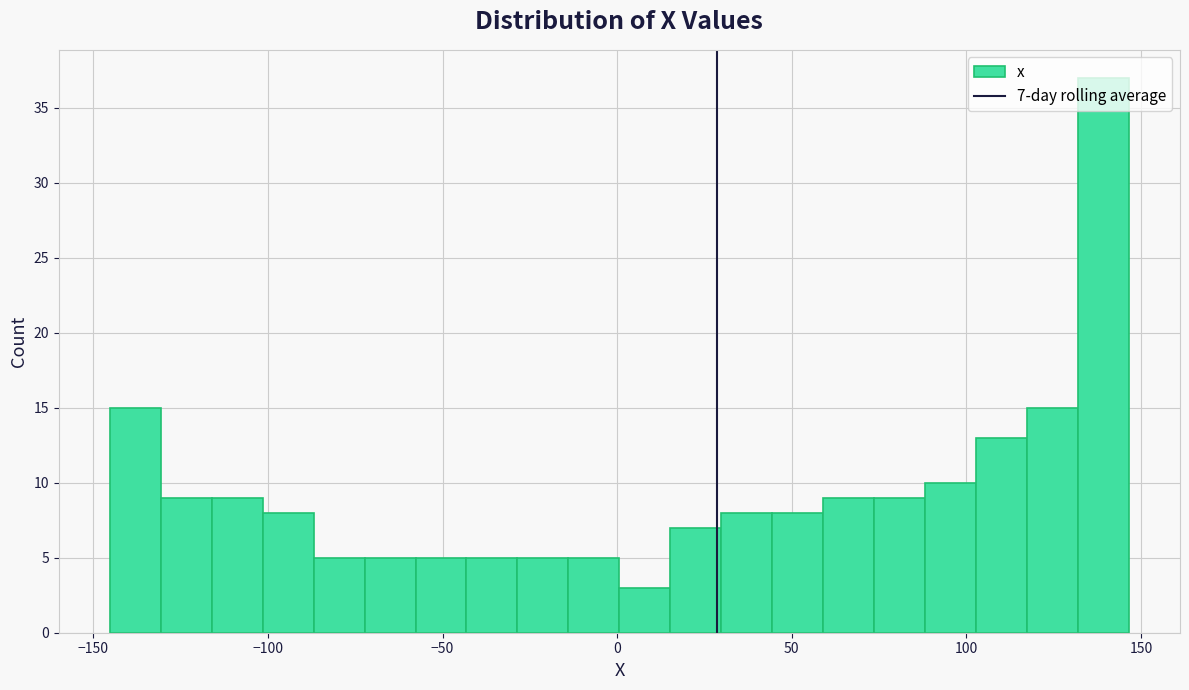

Read against the x-axis, roughly where is the centre of the tallest bar?

140